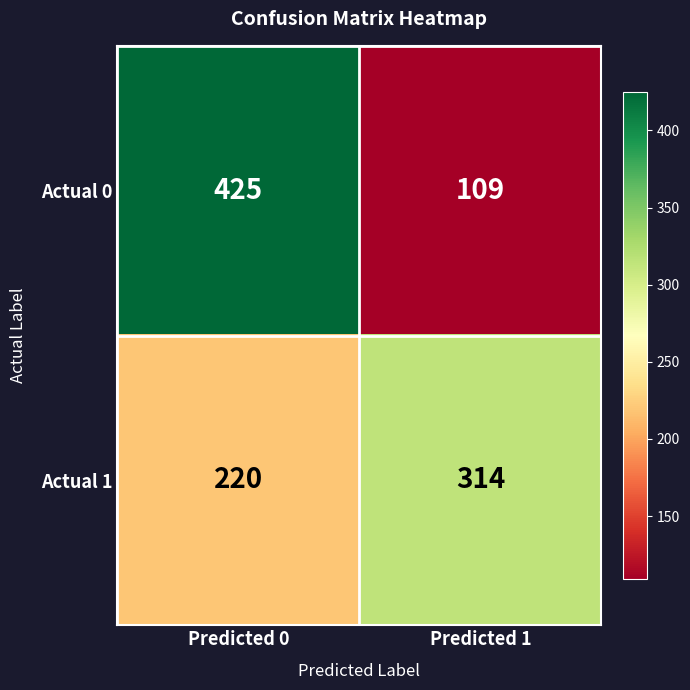

What is the average value of the Actual 0 series?

267